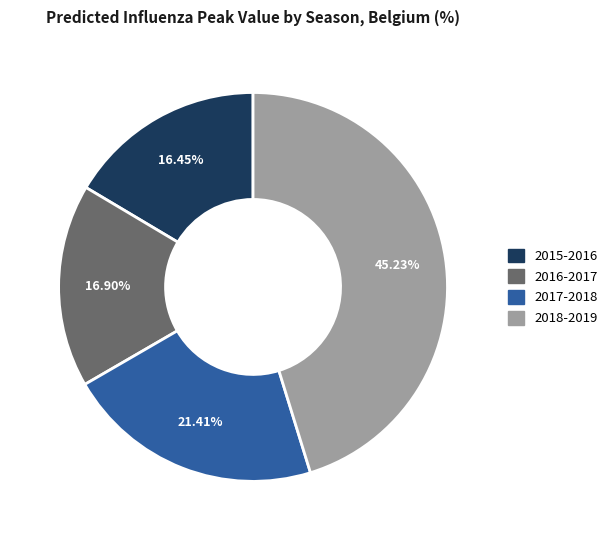

How many segments does this pie chart have?

4